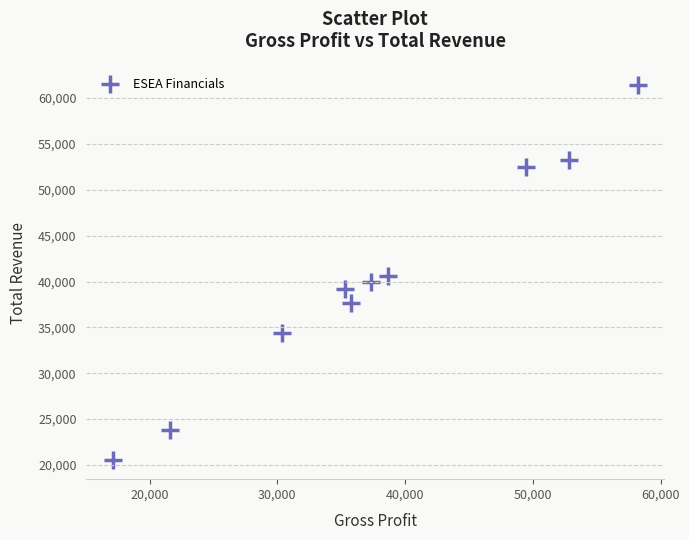

What is the average X value?

37670